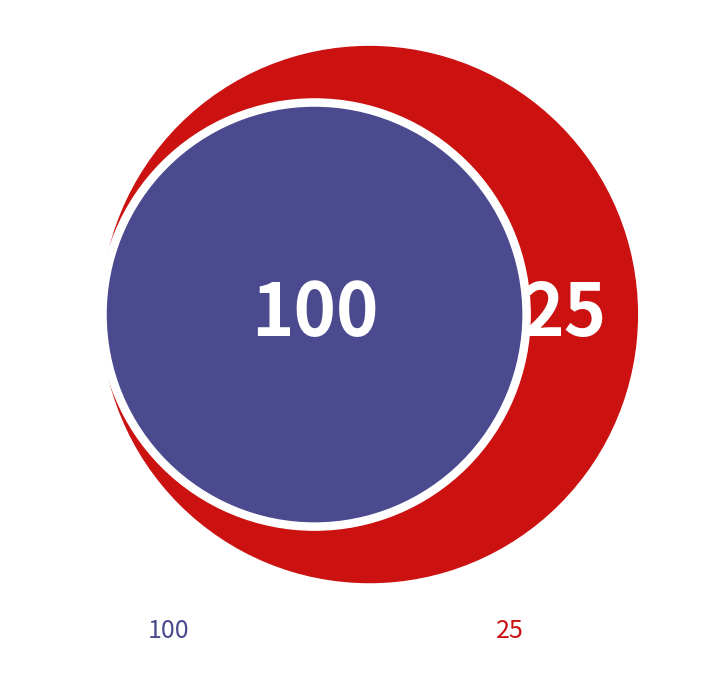

Is there any slice that represents more than half of the pie?

Yes